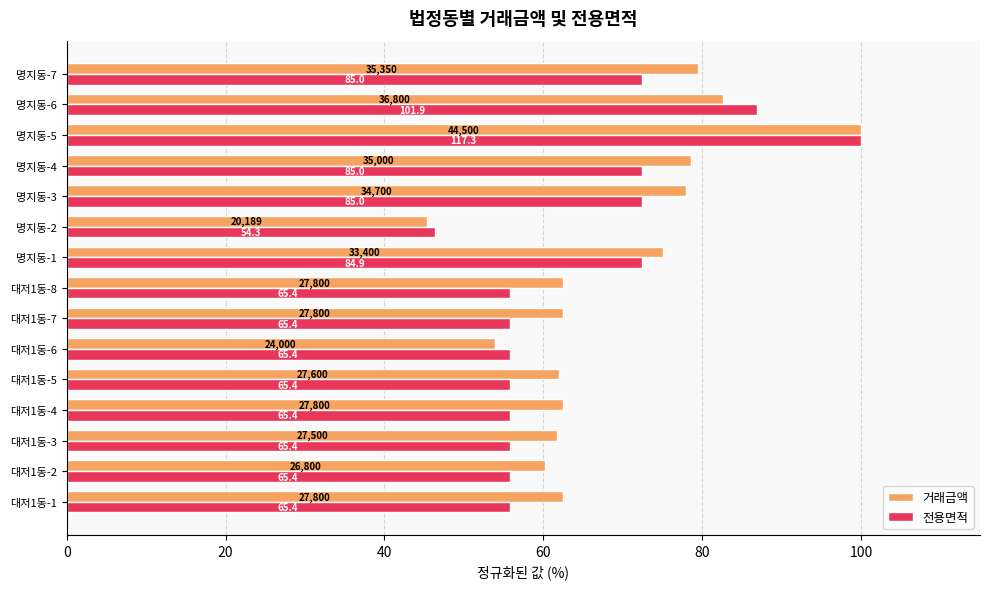

What are all the series names shown in the legend?

거래금액, 전용면적